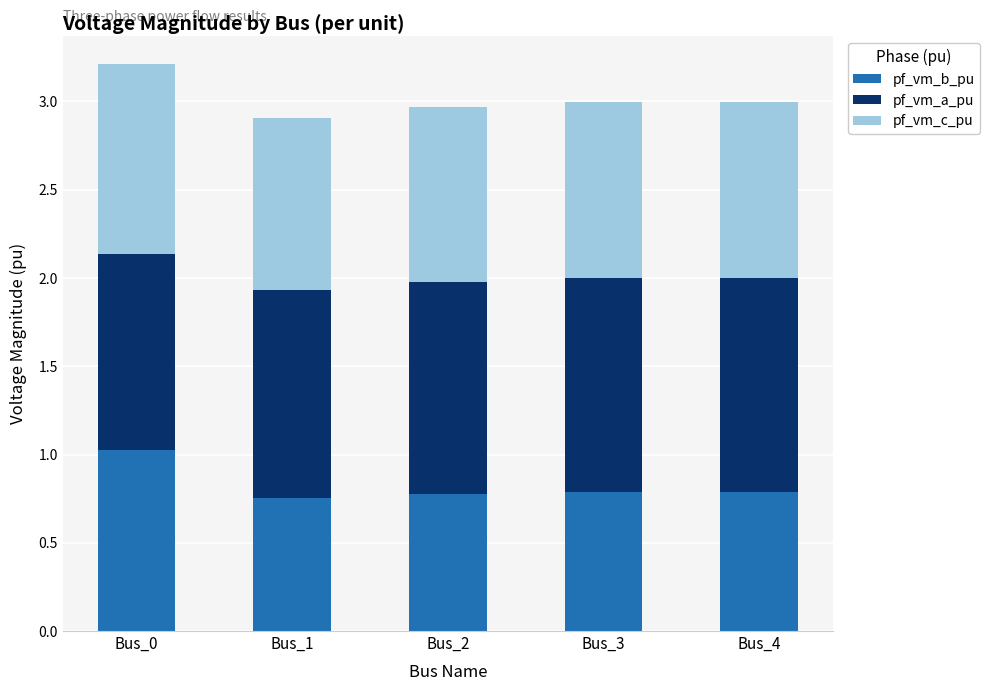

Is it true that pf_vm_b_pu equals 0.2 at Bus_4?

False